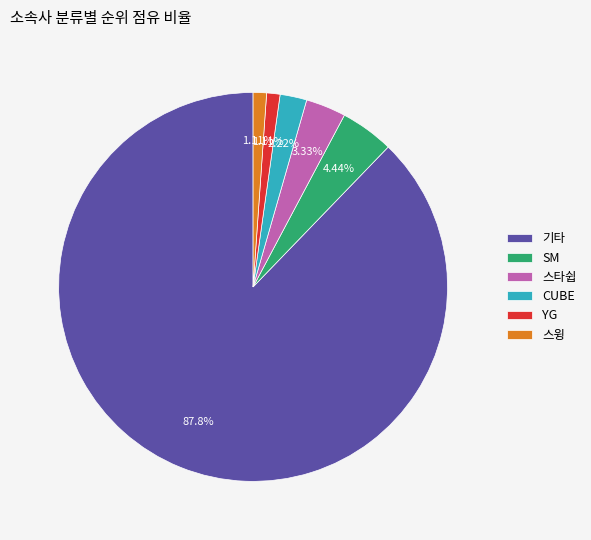

Count the number of slices in the pie.

6